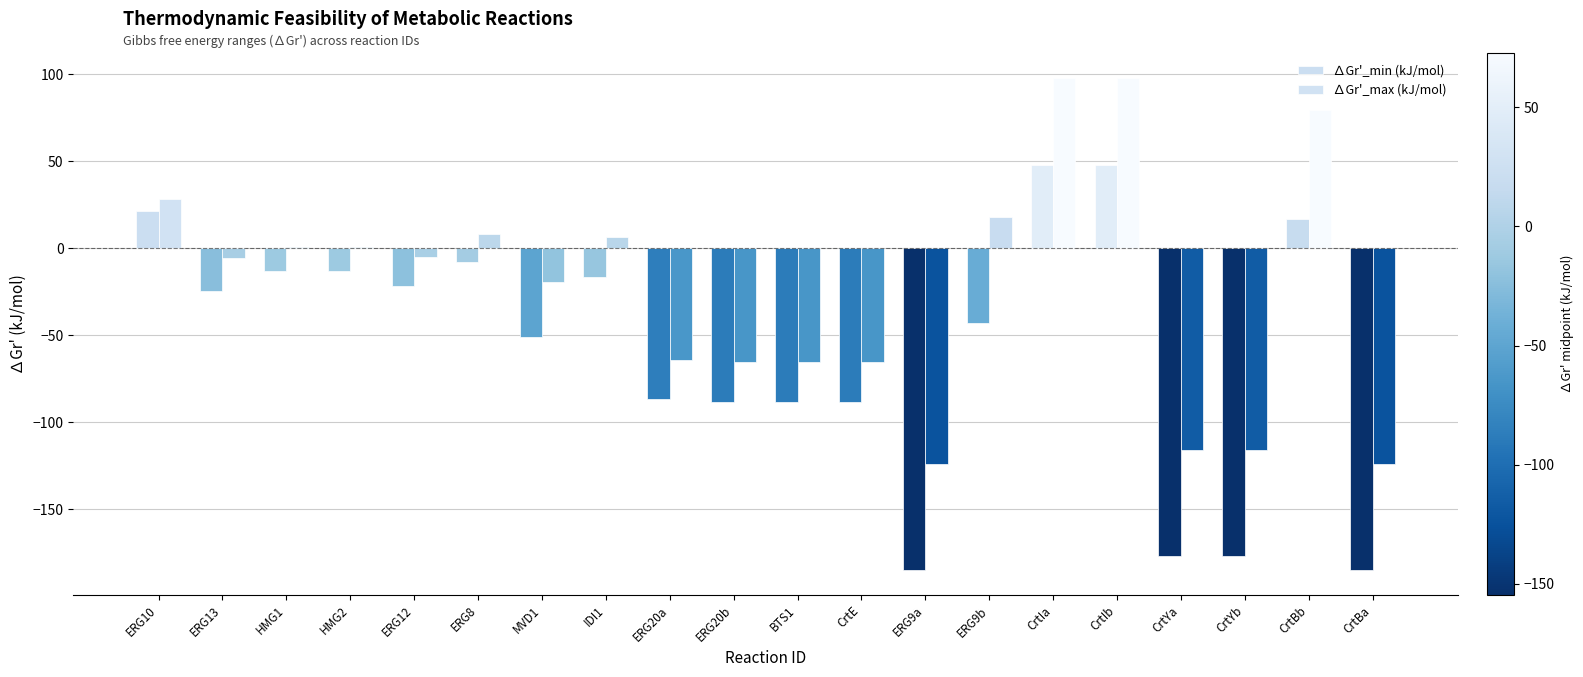

How many values in ∆Gr'_min (kJ/mol) are above zero?

4